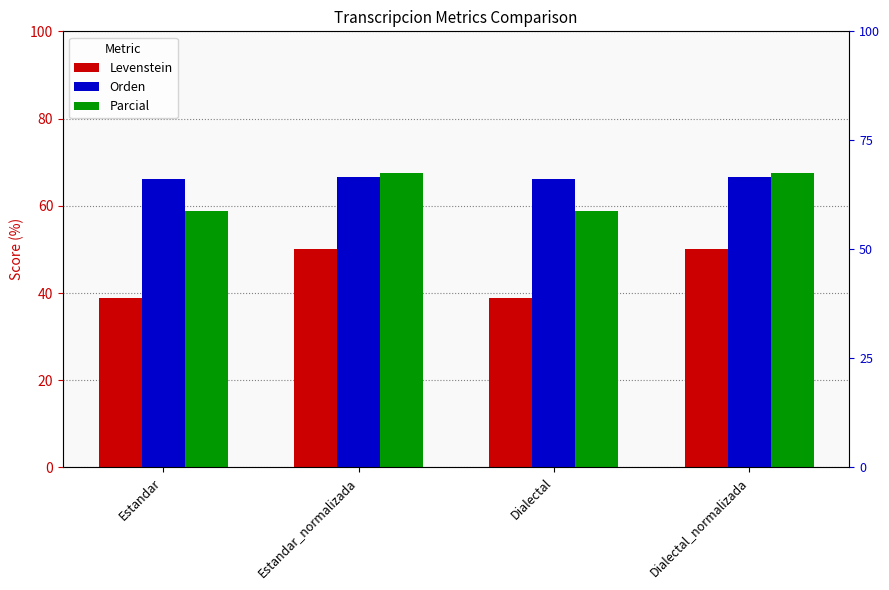

What is the minimum value for Parcial?

58.8